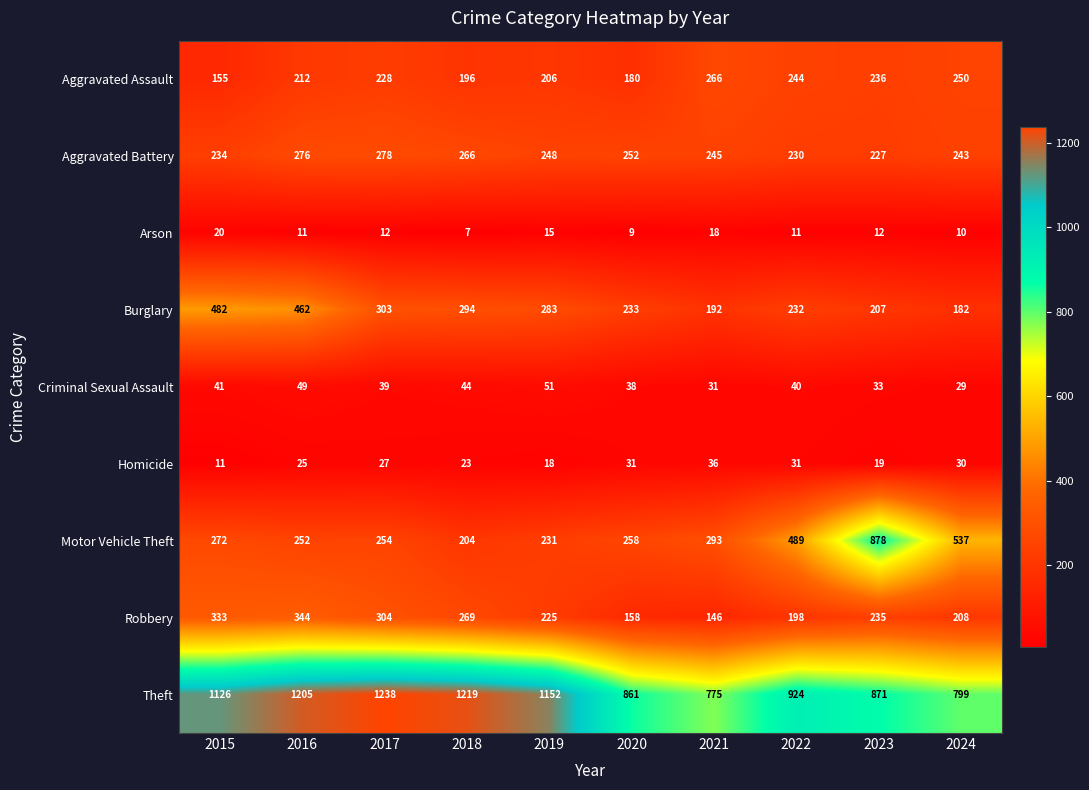

At how many categories does at least one series exceed 1166?

3